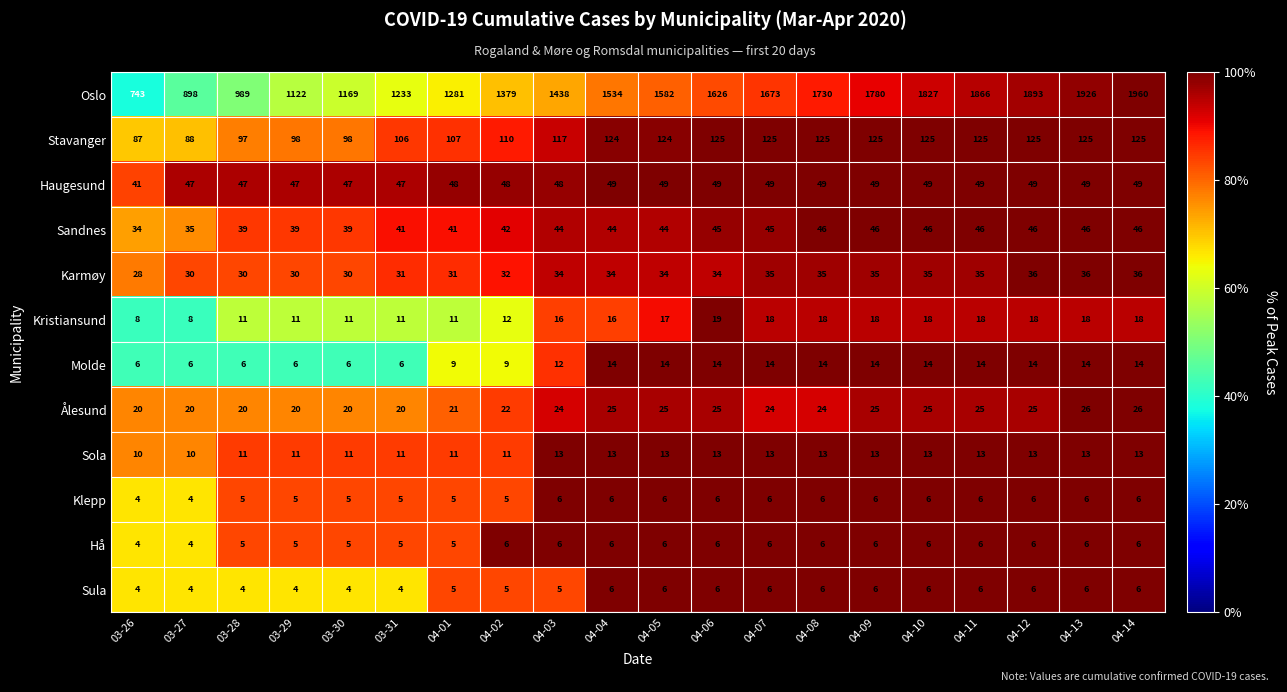

At how many categories does at least one series exceed 1530?

11